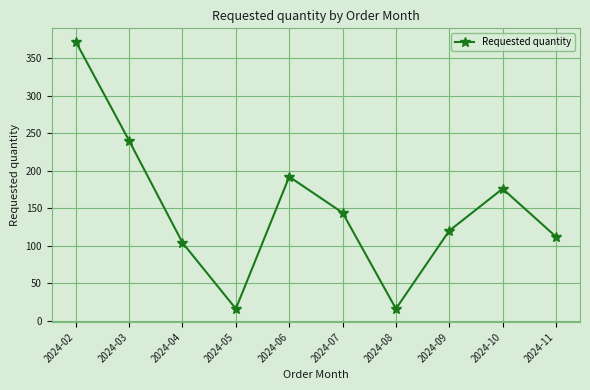

The chart shows a value of 250 at 2024-02. True or false?

False